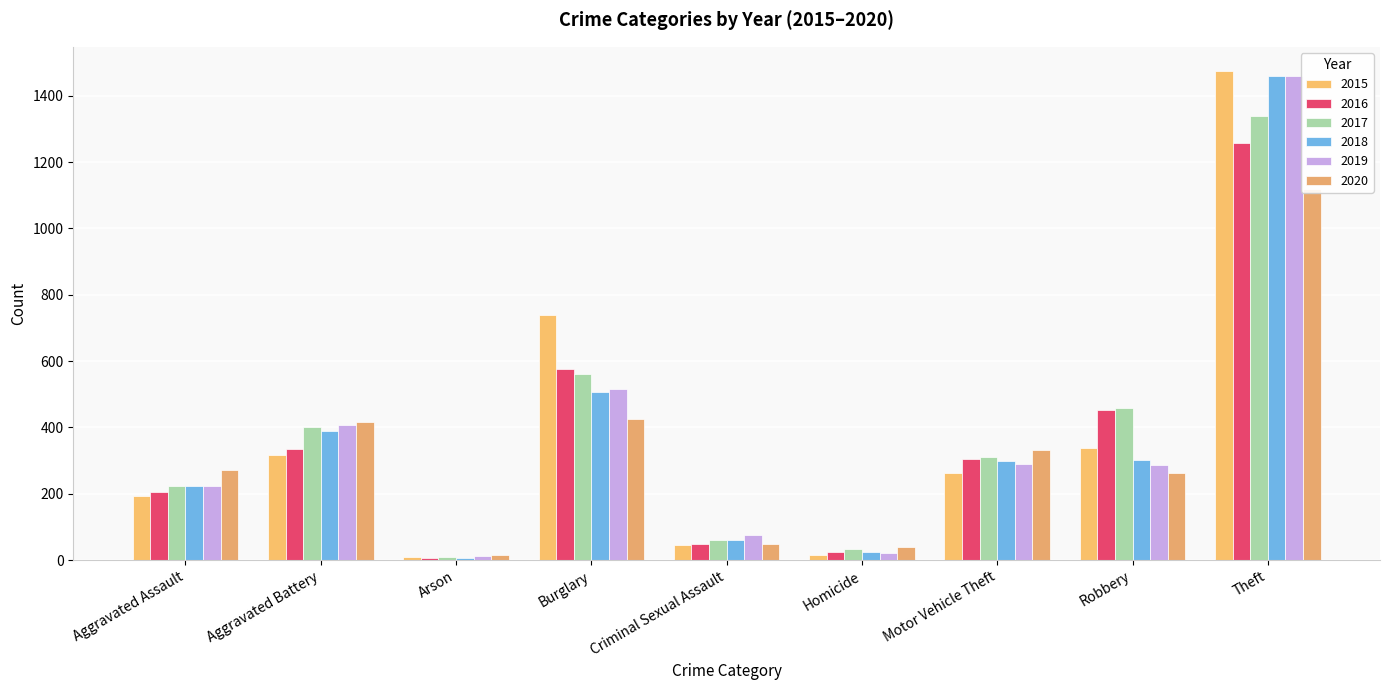

What is the greatest value displayed?

1474